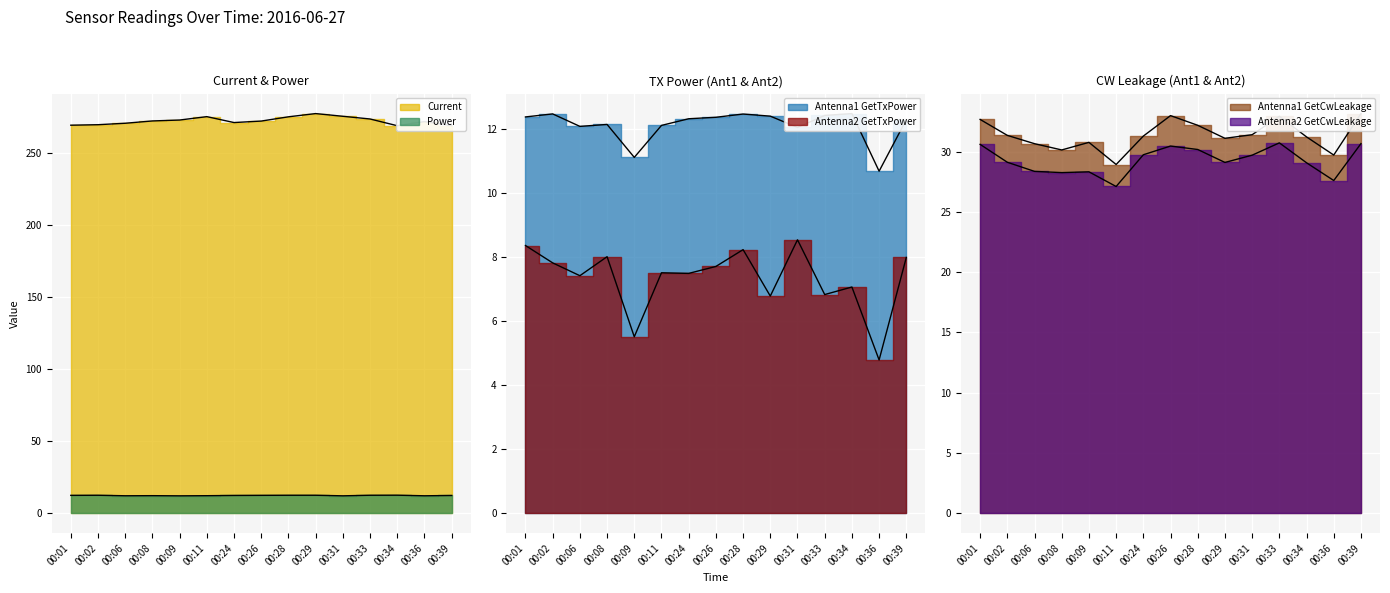

How many interior local valleys does the Antenna2 GetCwLeakage series have?

4